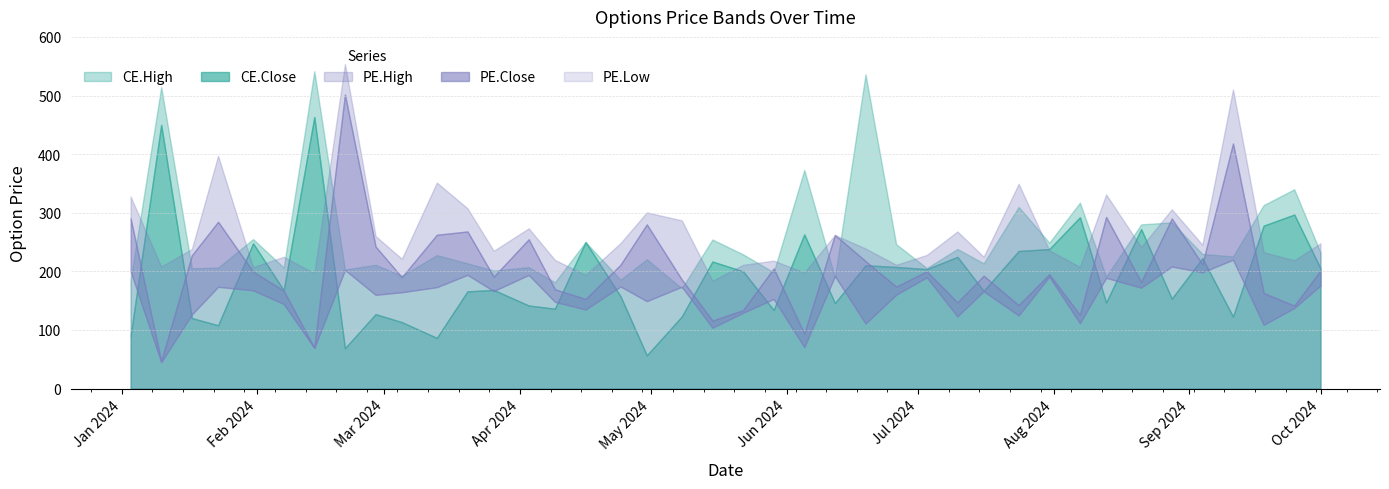

Where is the first local minimum for PE.High?

2024-01-10